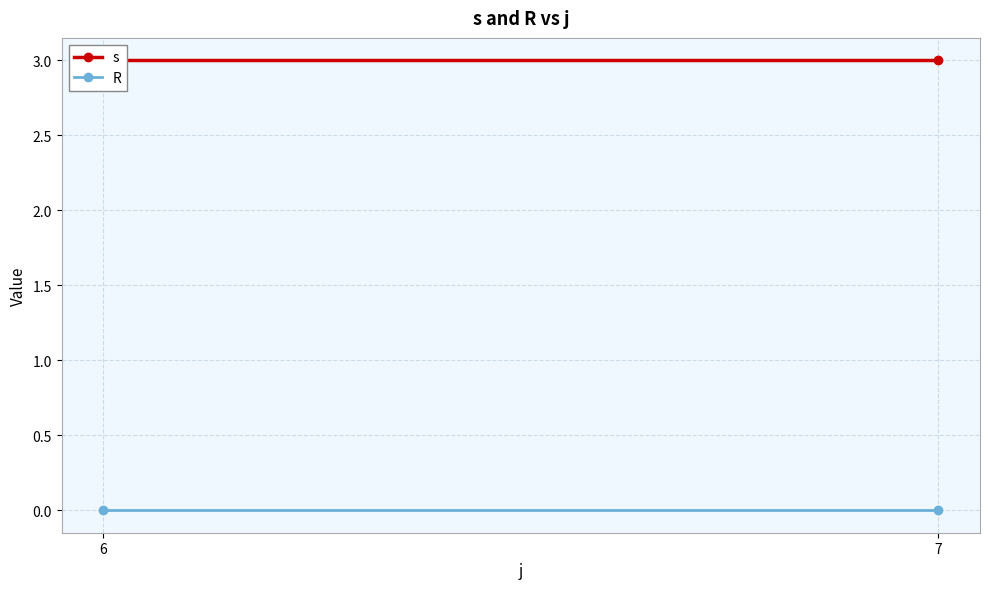

Reading right to left, transcribe all the data shown in this chart.

s: 3	3
R: 0	0